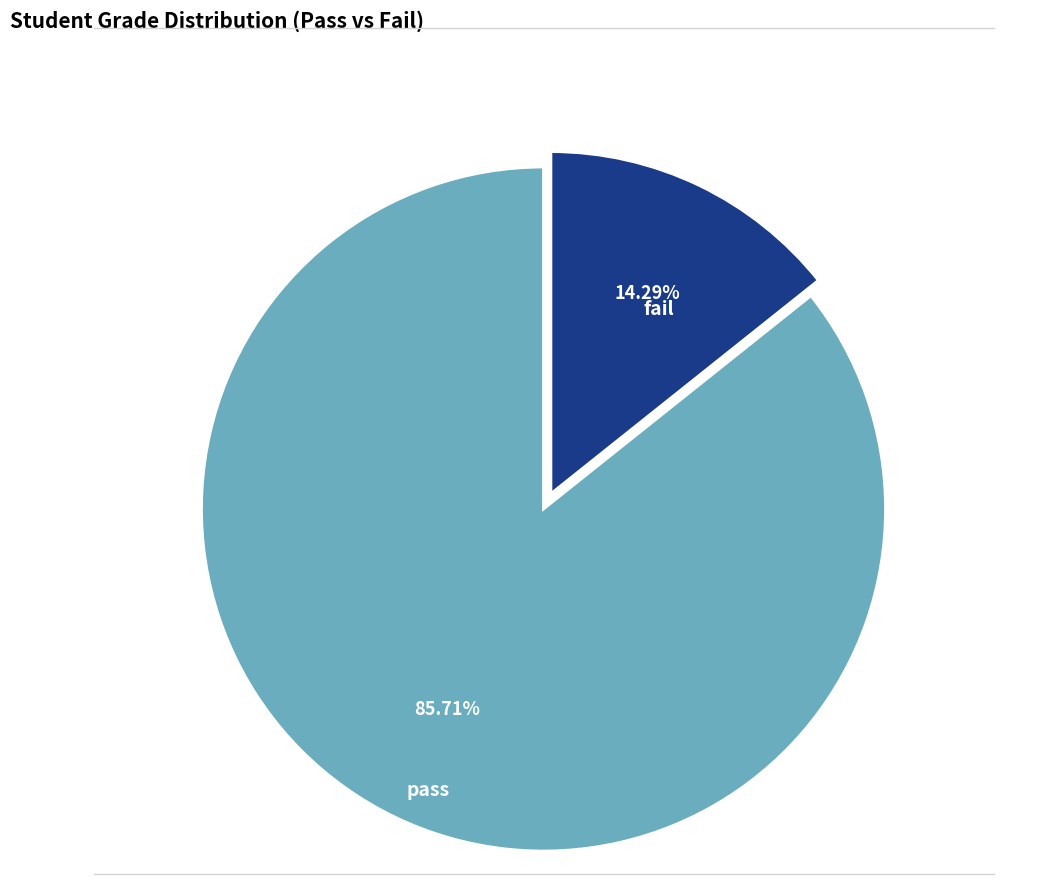

Is there a majority slice in this chart?

Yes